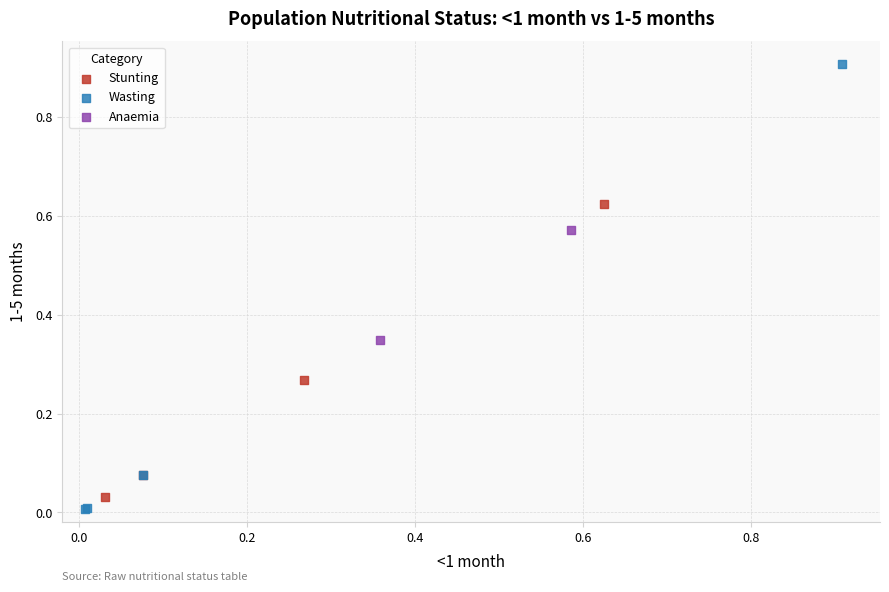

Which series contains the highest Y value?

Wasting